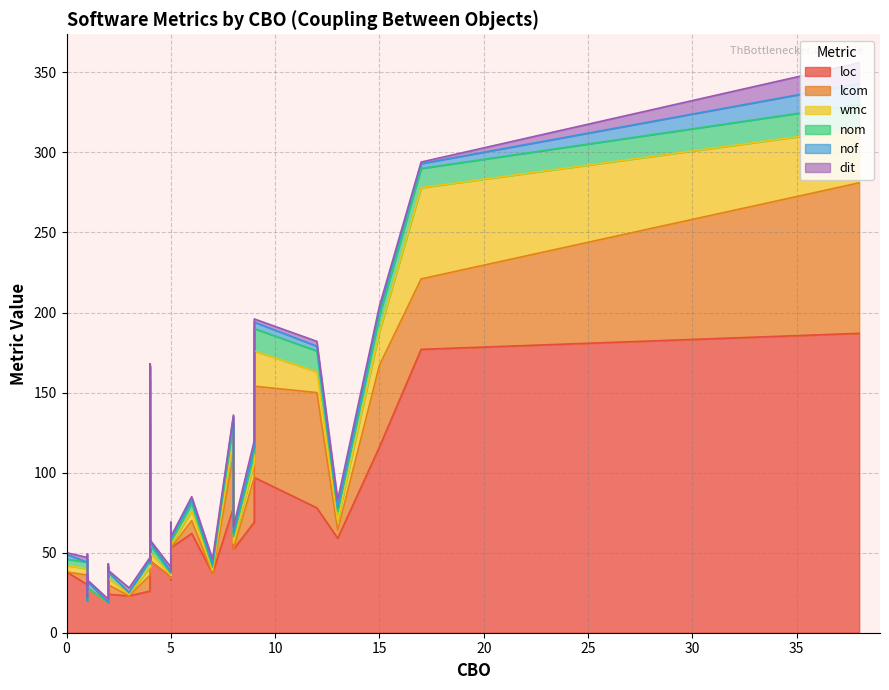

What is the average value of the dit series?

2